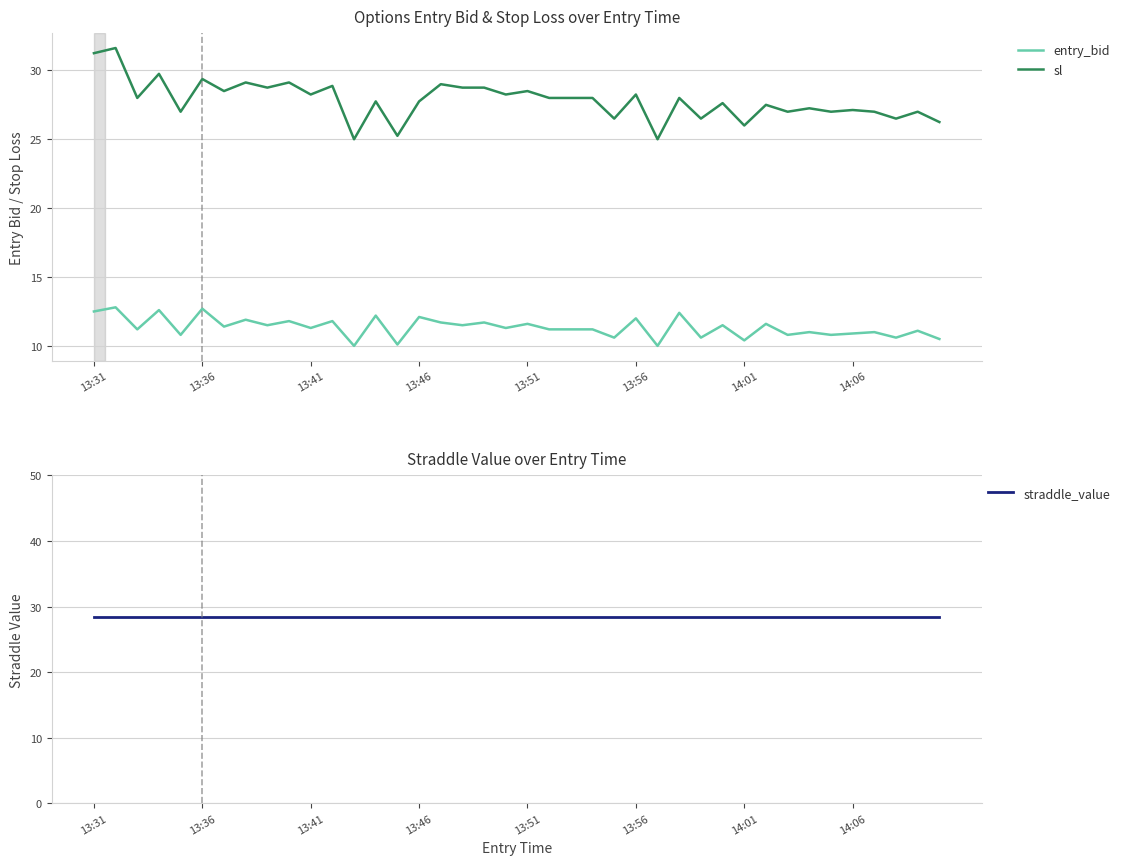

How many distinct data groups are displayed?

3